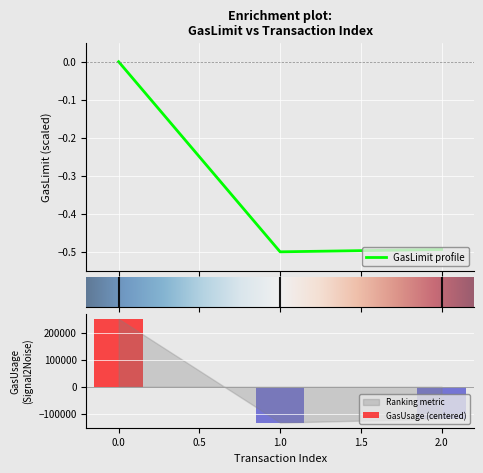

List the labels in order of value, largest first.

0, 2, 1